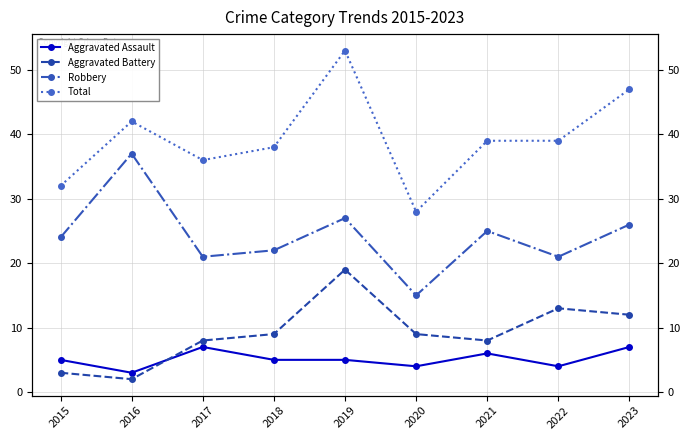

True or false: Robbery and Aggravated Battery cross at least once.

False